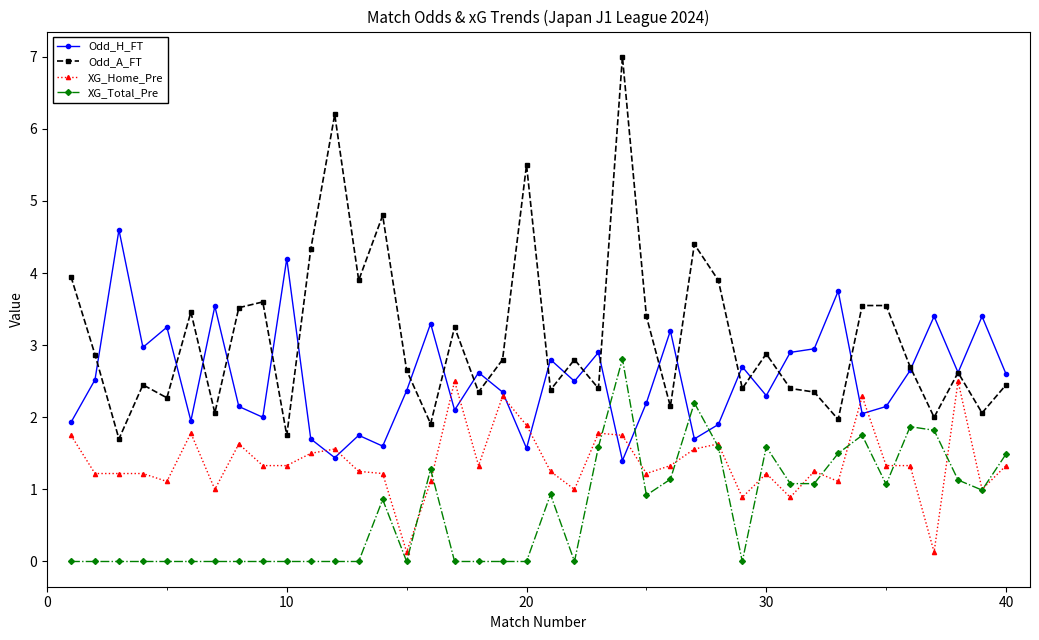

Which series has the widest spread of values?

Odd_A_FT